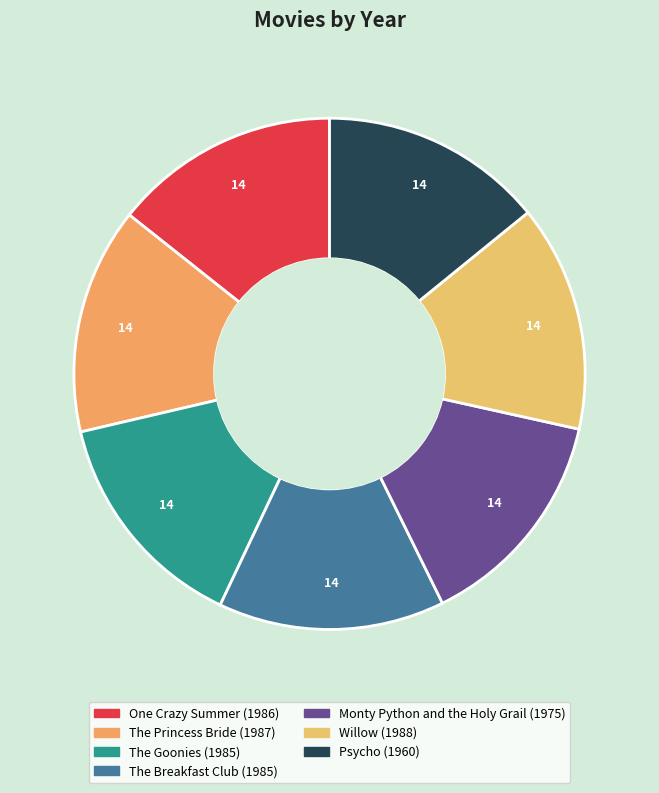

Is there any slice that represents more than half of the pie?

No